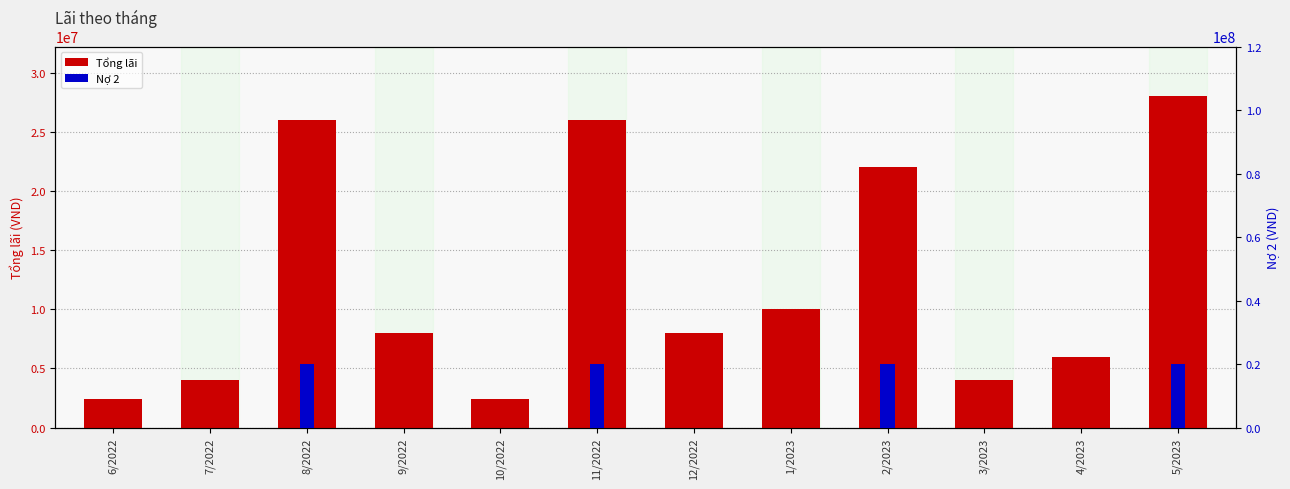

List the series in order of their overall mean, lowest first.

Nợ 2, Tổng lãi